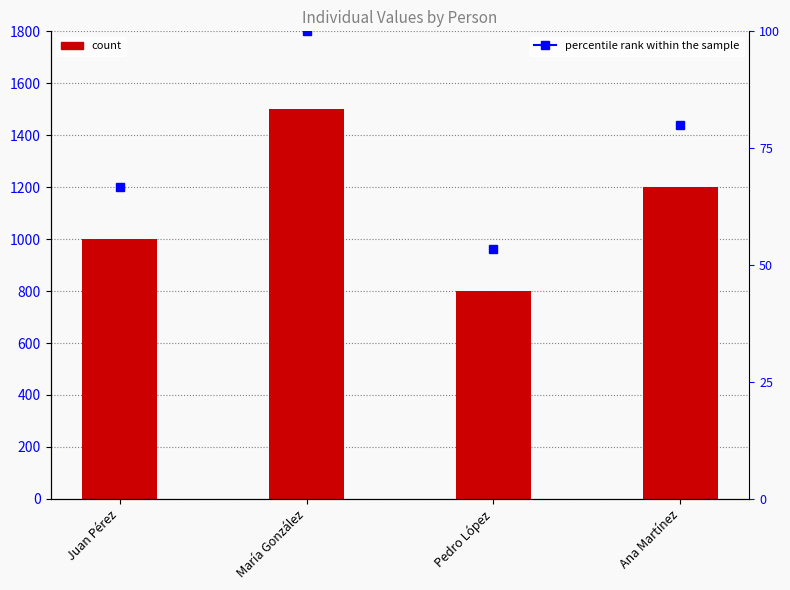

Reading left to right, what are all the values shown in this chart?

Juan Pérez=1000.0	María González=1500.5	Pedro López=800.8	Ana Martínez=1200.2